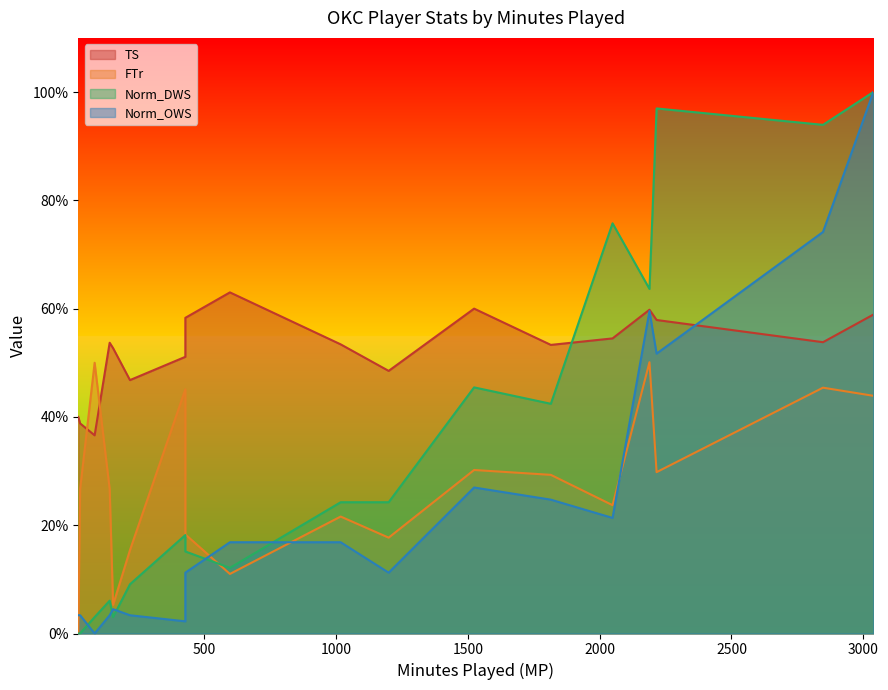

Reading right to left, extract all data points from this chart.

TS: Morris Peterson=0.4	Nate Robinson=0.4	Byron Mullens=0.4	Cole Aldrich=0.5	Royal Ivey=0.5	D.J. White=0.5	Kendrick Perkins=0.5	Nazr Mohammed=0.6	Daequan Cook=0.6	Nenad Krstic=0.5	Eric Maynor=0.5	Nick Collison=0.6	Jeff Green=0.5	Thabo Sefolosha=0.5	James Harden=0.6	Serge Ibaka=0.6	Russell Westbrook=0.5	Kevin Durant=0.6
FTr: Morris Peterson=0.0	Nate Robinson=0.3	Byron Mullens=0.5	Cole Aldrich=0.3	Royal Ivey=0.1	D.J. White=0.2	Kendrick Perkins=0.5	Nazr Mohammed=0.2	Daequan Cook=0.1	Nenad Krstic=0.2	Eric Maynor=0.2	Nick Collison=0.3	Jeff Green=0.3	Thabo Sefolosha=0.2	James Harden=0.5	Serge Ibaka=0.3	Russell Westbrook=0.5	Kevin Durant=0.4
Norm_DWS: Morris Peterson=0.0	Nate Robinson=0.0	Byron Mullens=0.0	Cole Aldrich=0.1	Royal Ivey=0.0	D.J. White=0.1	Kendrick Perkins=0.2	Nazr Mohammed=0.2	Daequan Cook=0.1	Nenad Krstic=0.2	Eric Maynor=0.2	Nick Collison=0.5	Jeff Green=0.4	Thabo Sefolosha=0.8	James Harden=0.6	Serge Ibaka=1.0	Russell Westbrook=0.9	Kevin Durant=1.0
Norm_OWS: Morris Peterson=0.0	Nate Robinson=0.0	Byron Mullens=0.0	Cole Aldrich=0.0	Royal Ivey=0.0	D.J. White=0.0	Kendrick Perkins=0.0	Nazr Mohammed=0.1	Daequan Cook=0.2	Nenad Krstic=0.2	Eric Maynor=0.1	Nick Collison=0.3	Jeff Green=0.2	Thabo Sefolosha=0.2	James Harden=0.6	Serge Ibaka=0.5	Russell Westbrook=0.7	Kevin Durant=1.0